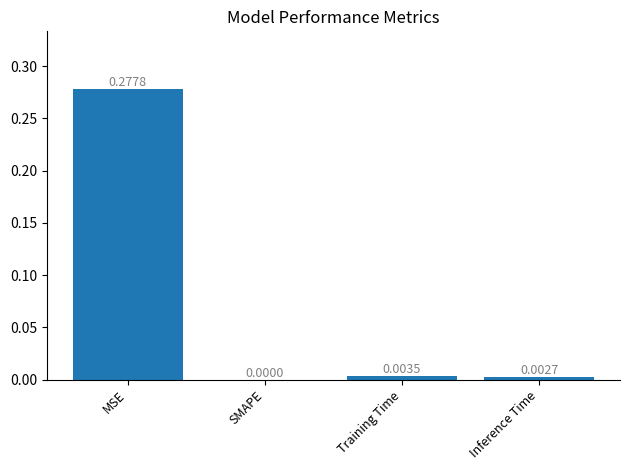

Which label corresponds to the largest value in the chart?

MSE